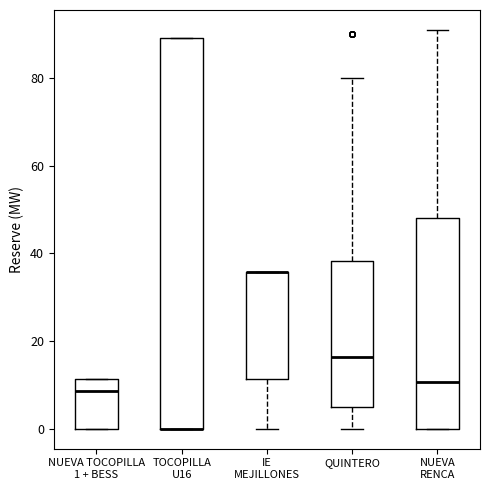

Reading left to right, read every box against the y-axis: the position of its median line, the range the box covers, and the ends of its whiskers. The values are not printed on the chart, so give them approximately, as read against the axis.

NUEVA TOCOPILLA 1 + BESS: median 8, box 0 to 12, whiskers 0 to 12
TOCOPILLA U16: median 0 (drawn on the box's lower edge), box 0 to 90, whiskers 0 to 90
IE MEJILLONES: median 36 (drawn on the box's upper edge), box 12 to 36, whiskers 0 to 36
QUINTERO: median 16, box 6 to 38, whiskers 0 to 80
NUEVA RENCA: median 10, box 0 to 48, whiskers 0 to 90